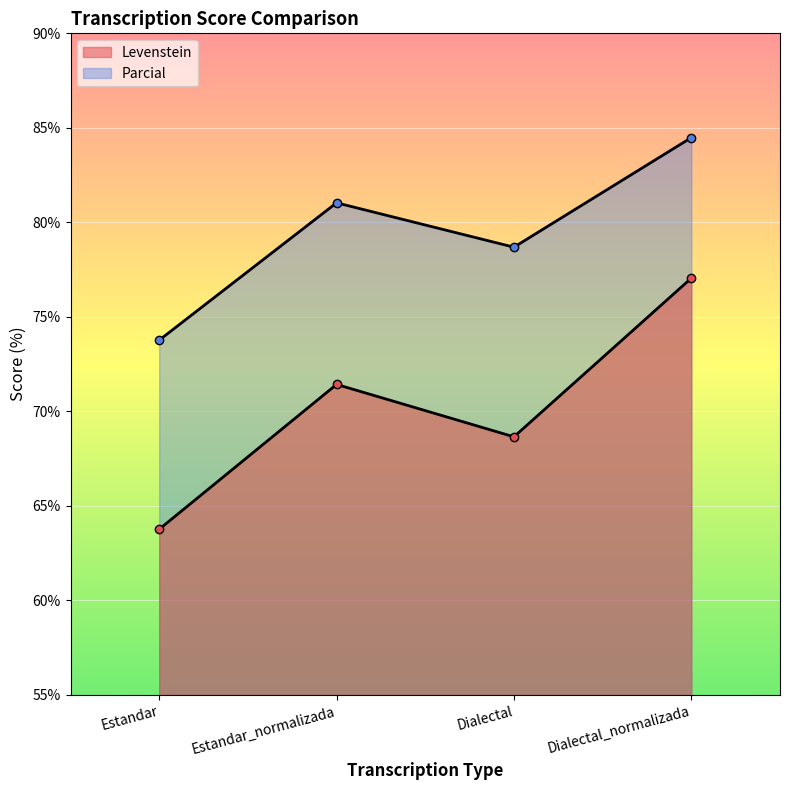

How many interior local valleys does the Parcial series have?

1